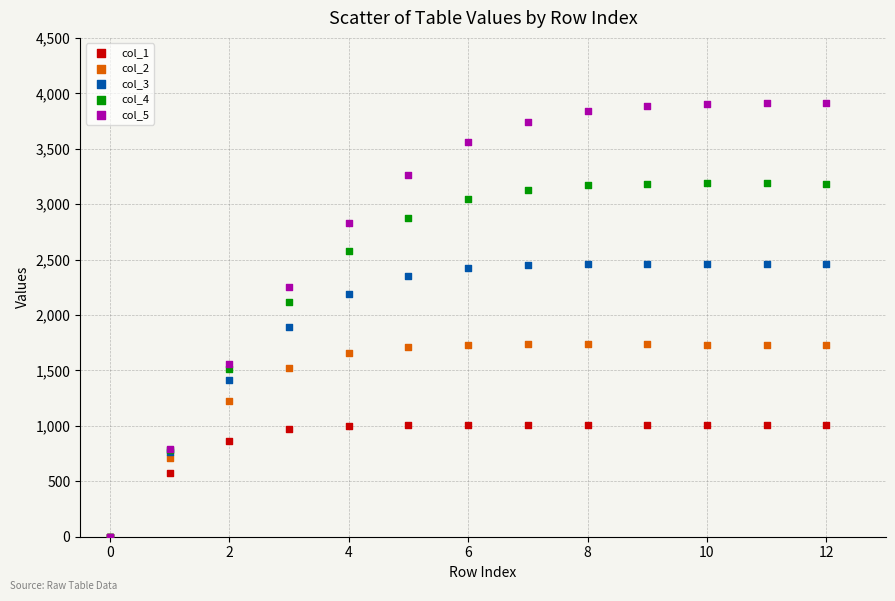

Which series reaches the maximum Y coordinate?

col_5